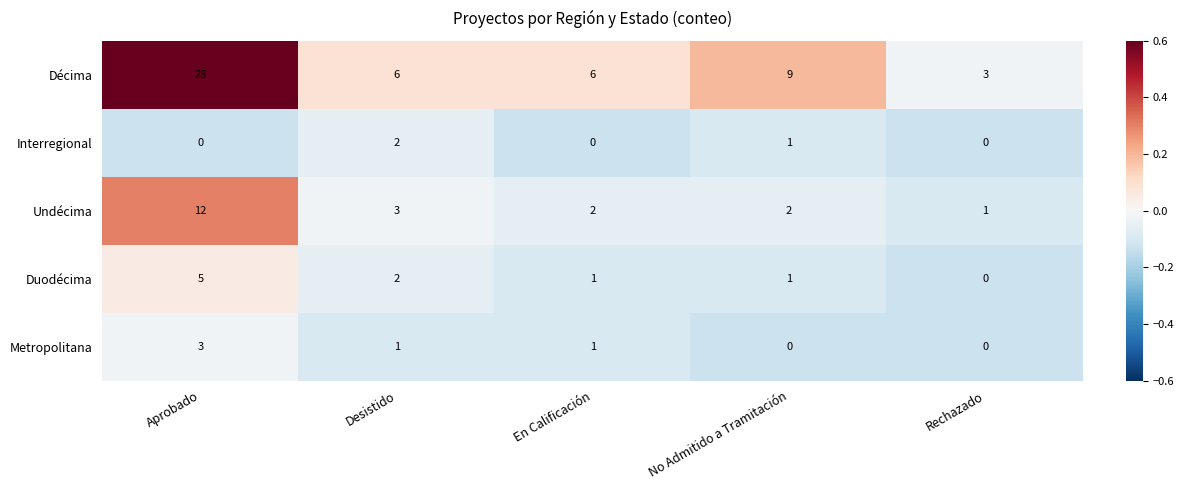

Reading left to right, transcribe all the data shown in this chart.

Décima: 28	6	6	9	3
Interregional: 0	2	0	1	0
Undécima: 12	3	2	2	1
Duodécima: 5	2	1	1	0
Metropolitana: 3	1	1	0	0